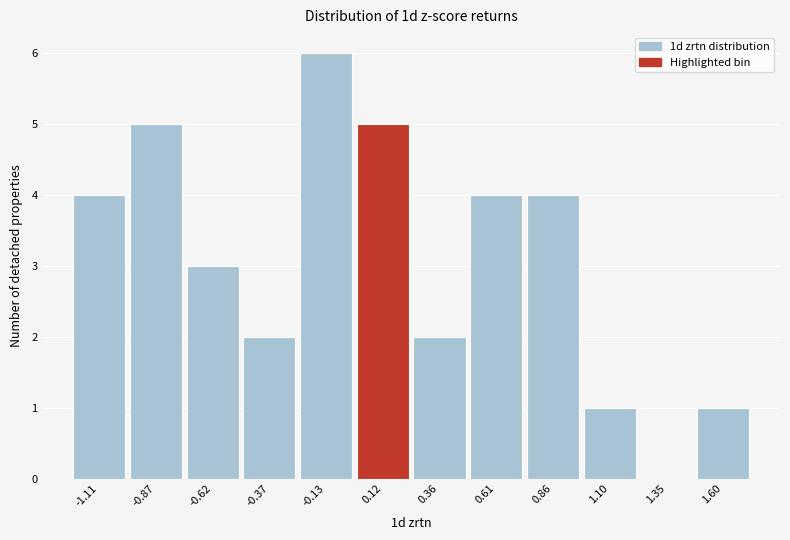

Reading left to right, list every bar in this chart as the range it spans on the x-axis followed by its height. Neither the bar edges nor the heights are printed on the chart, so give them approximately, as read against the axes.

-1.25 to -1.00: 4
-1.00 to -0.75: 5
-0.75 to -0.50: 3
-0.50 to -0.25: 2
-0.25 to 0.00: 6
0.00 to 0.25: 5
0.25 to 0.50: 2
0.50 to 0.75: 4
0.75 to 1.00: 4
1.00 to 1.25: 1
1.25 to 1.45: 0
1.45 to 1.70: 1